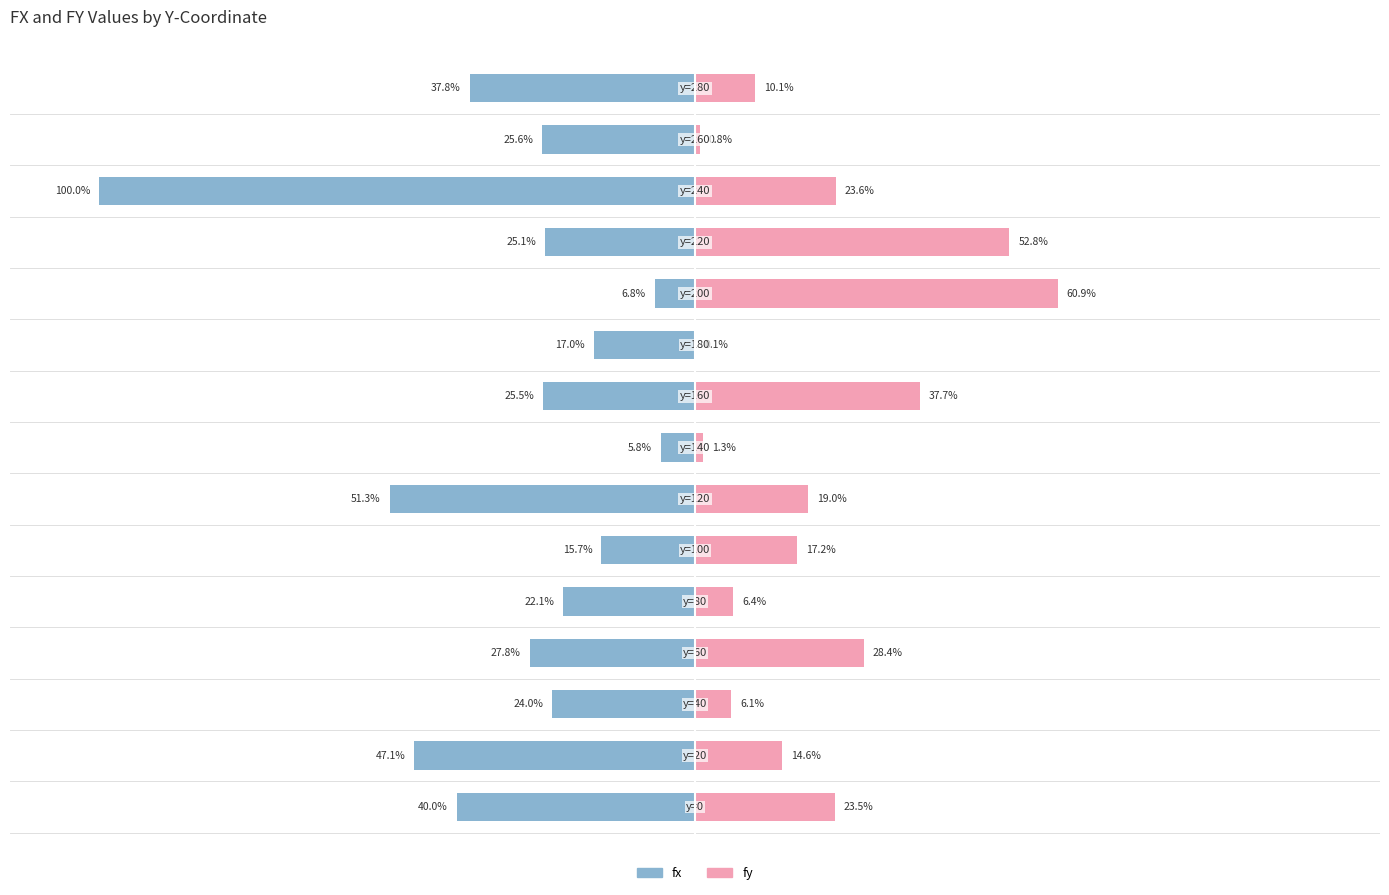

Between −50 and 12, which series saw the biggest shift?

fx